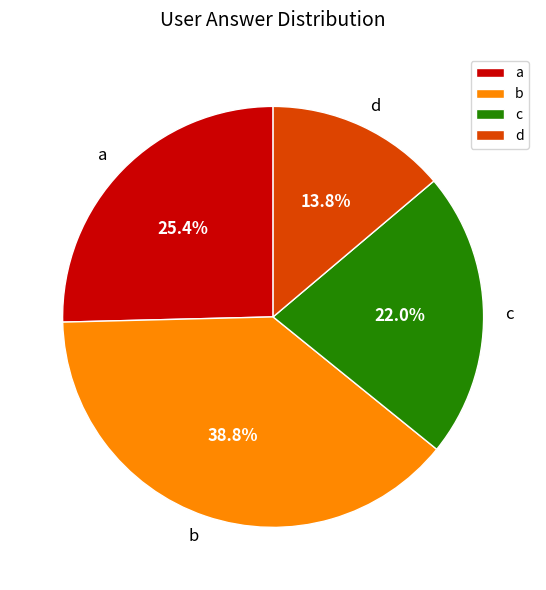

To the nearest percent, what portion does d represent?

14%